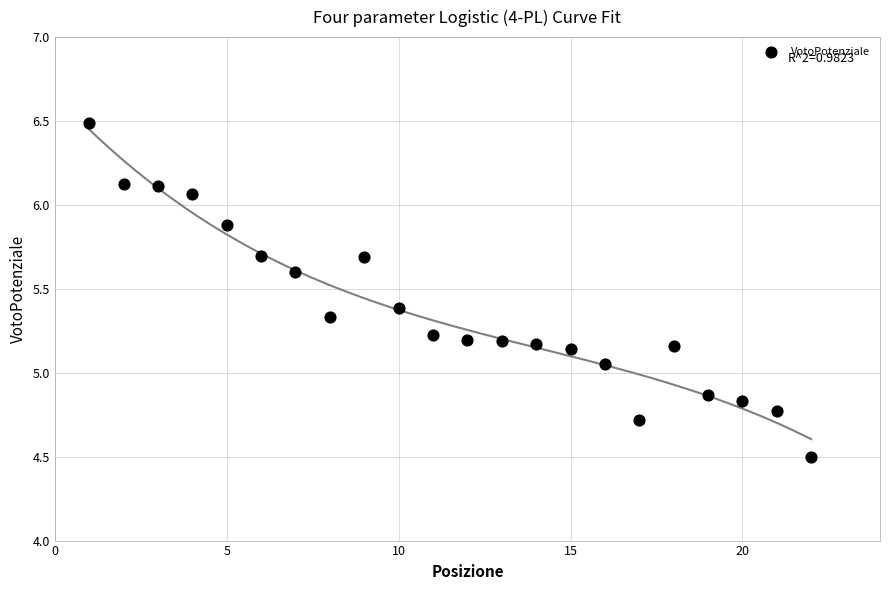

What is the range of Y values (max minus min)?

2.0